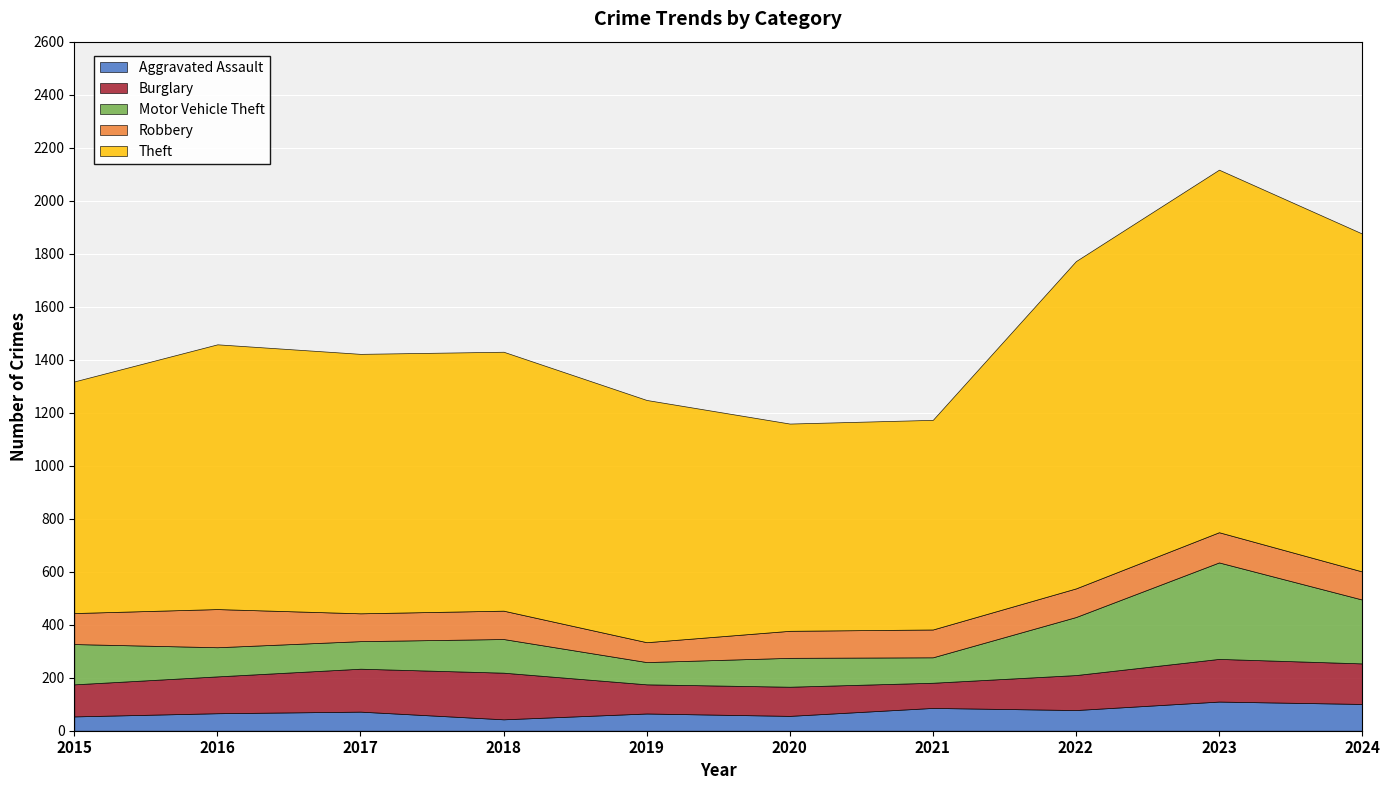

What is the sum of all Robbery values?

1083